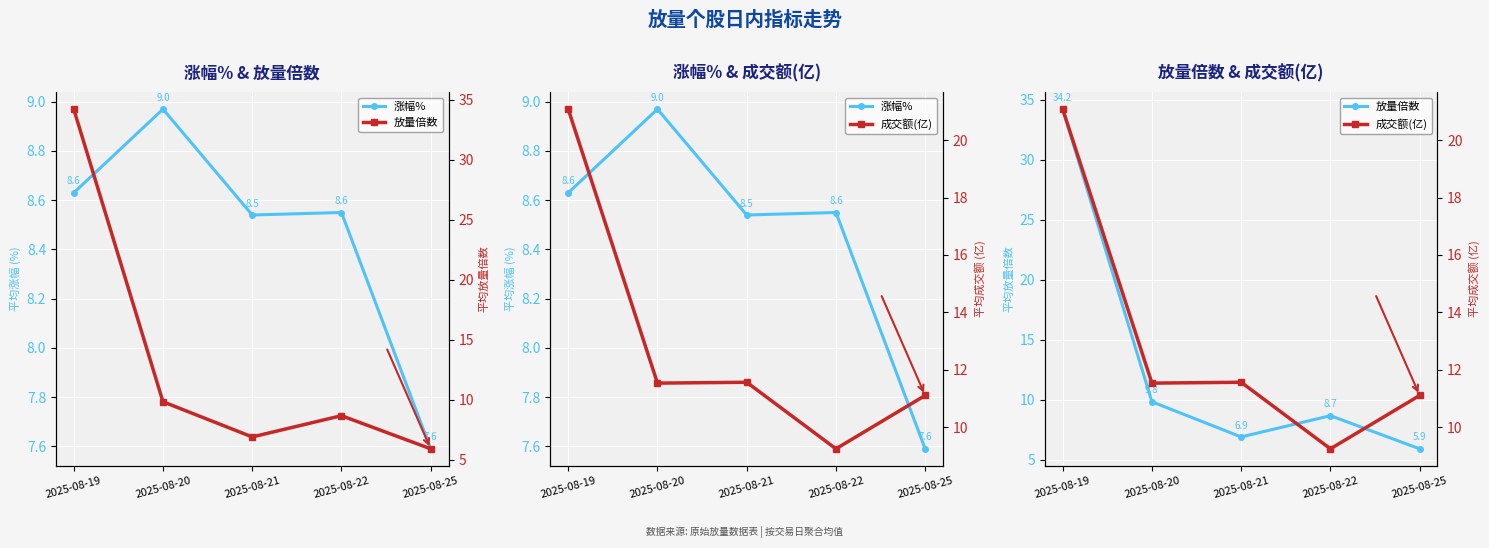

Rank the categories by 涨幅% value from lowest to highest.

2025-08-25, 2025-08-21, 2025-08-22, 2025-08-19, 2025-08-20